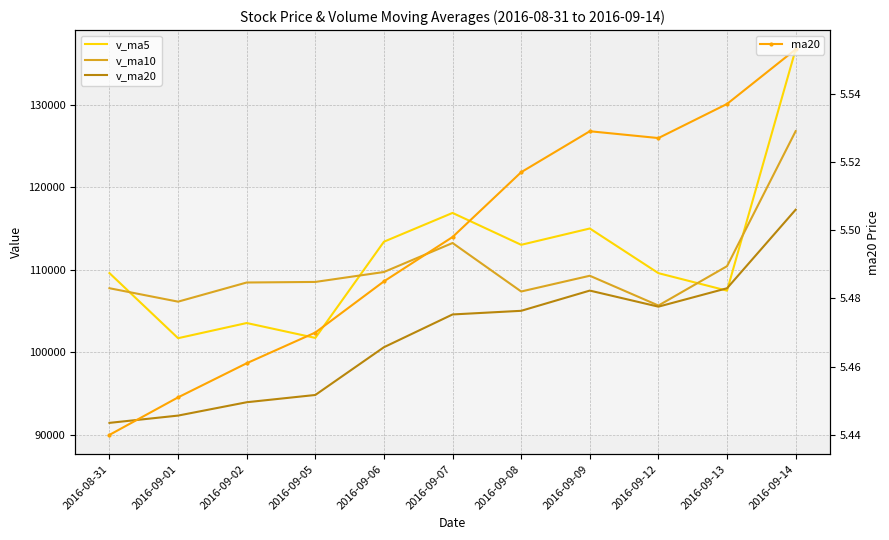

What is the difference between the v_ma5 values at 2016-09-08 and 2016-08-31?

3428.1